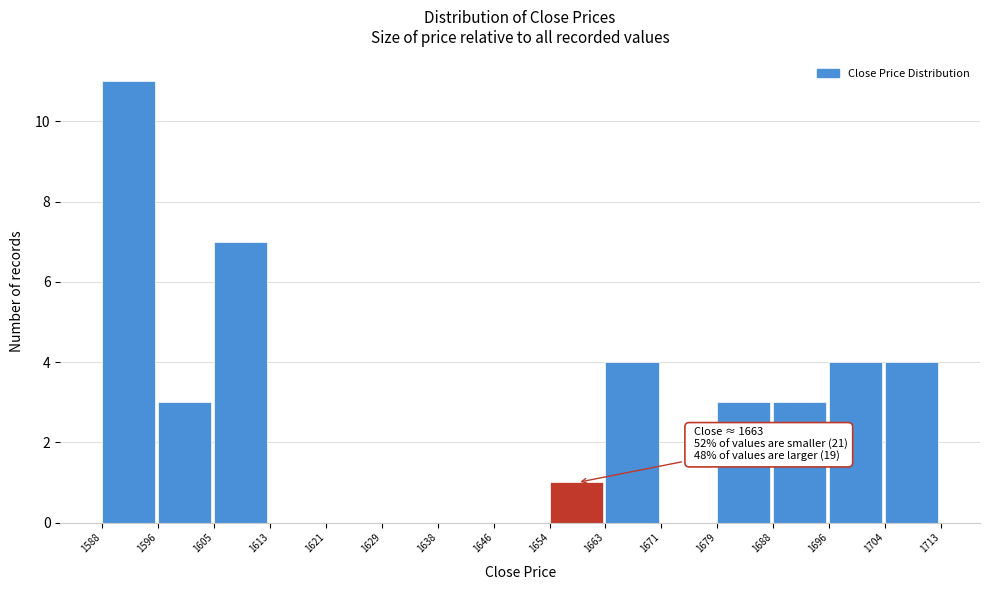

Over which range of the x-axis is the bar tallest?

1588 to 1596